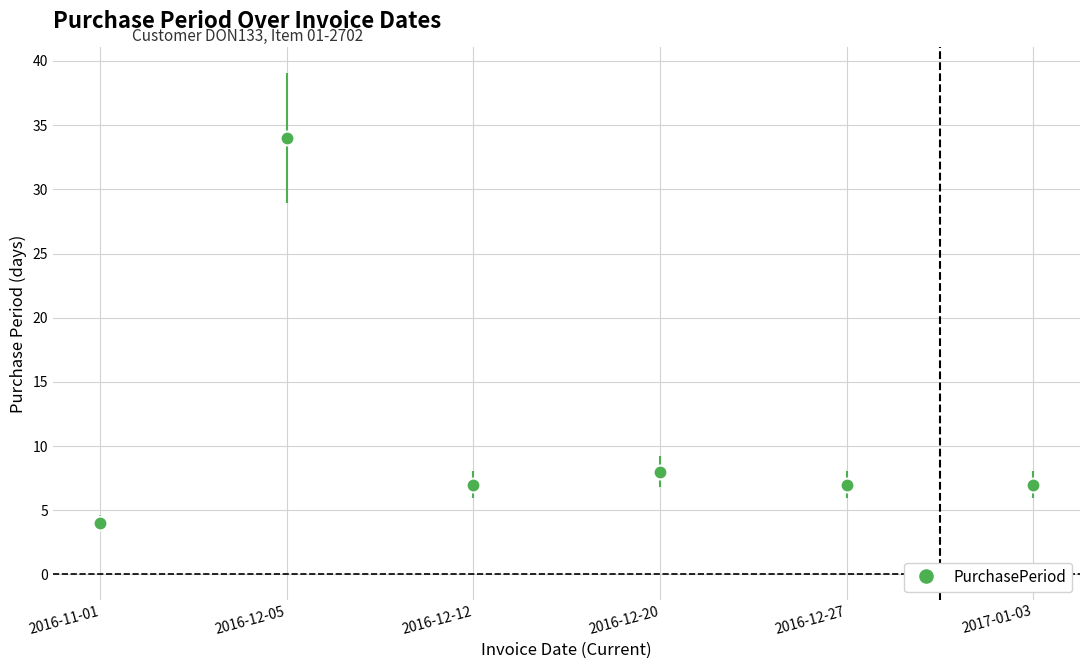

What is the label of the 3rd point from the left?

2016-12-12